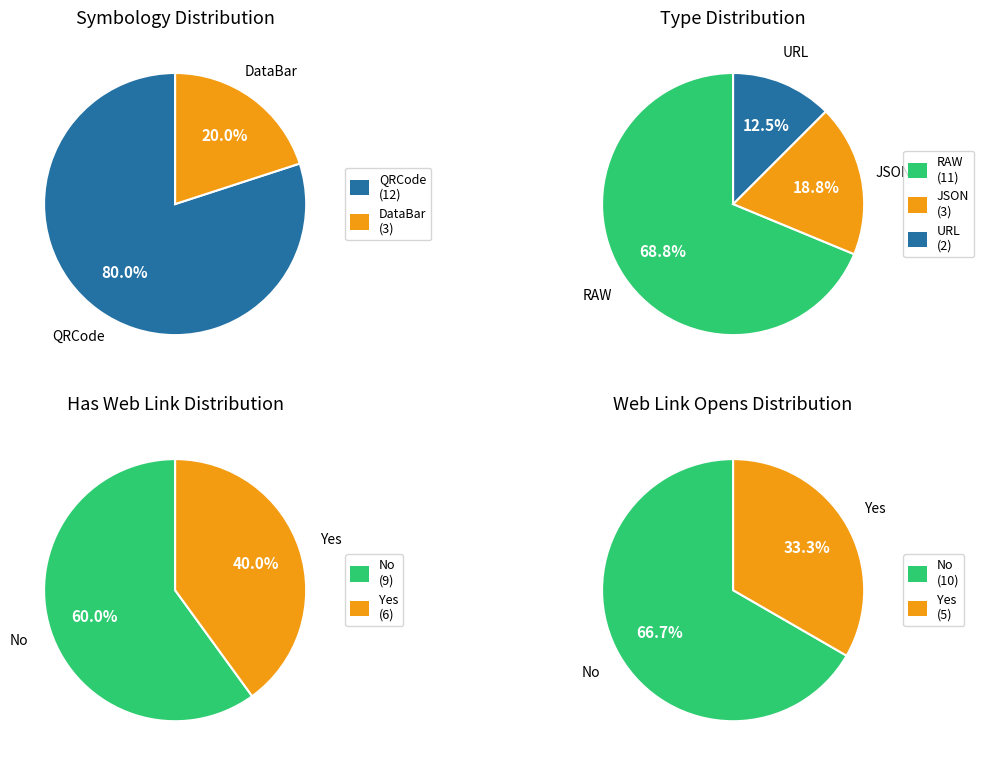

Approximately how many times larger is the value at QRCode compared to DataBar?

4.0